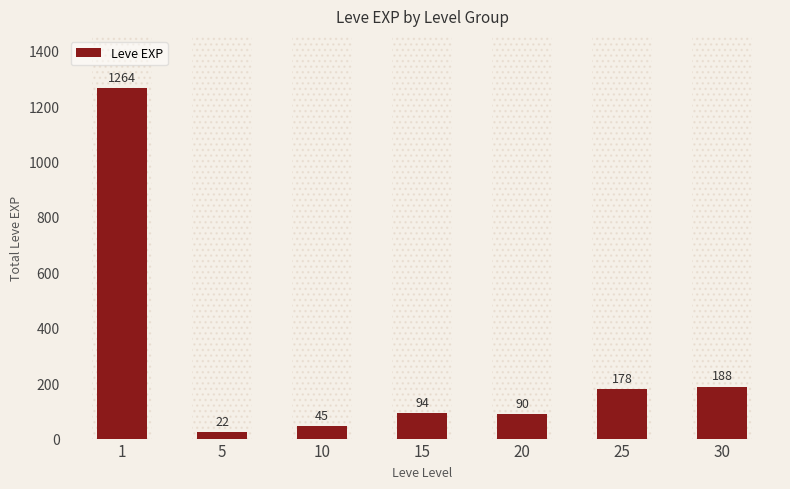

How many data points are less than 94?

3